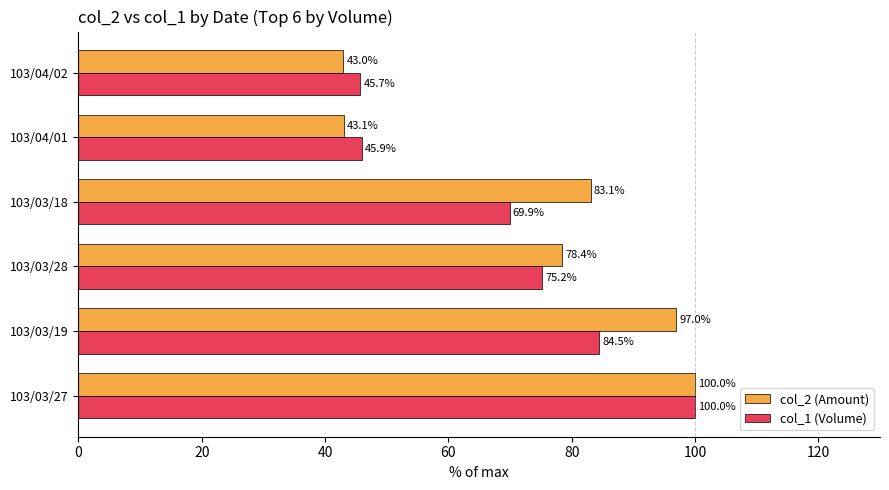

Where is col_1 (Volume) nearest to the value 72?

103/03/18